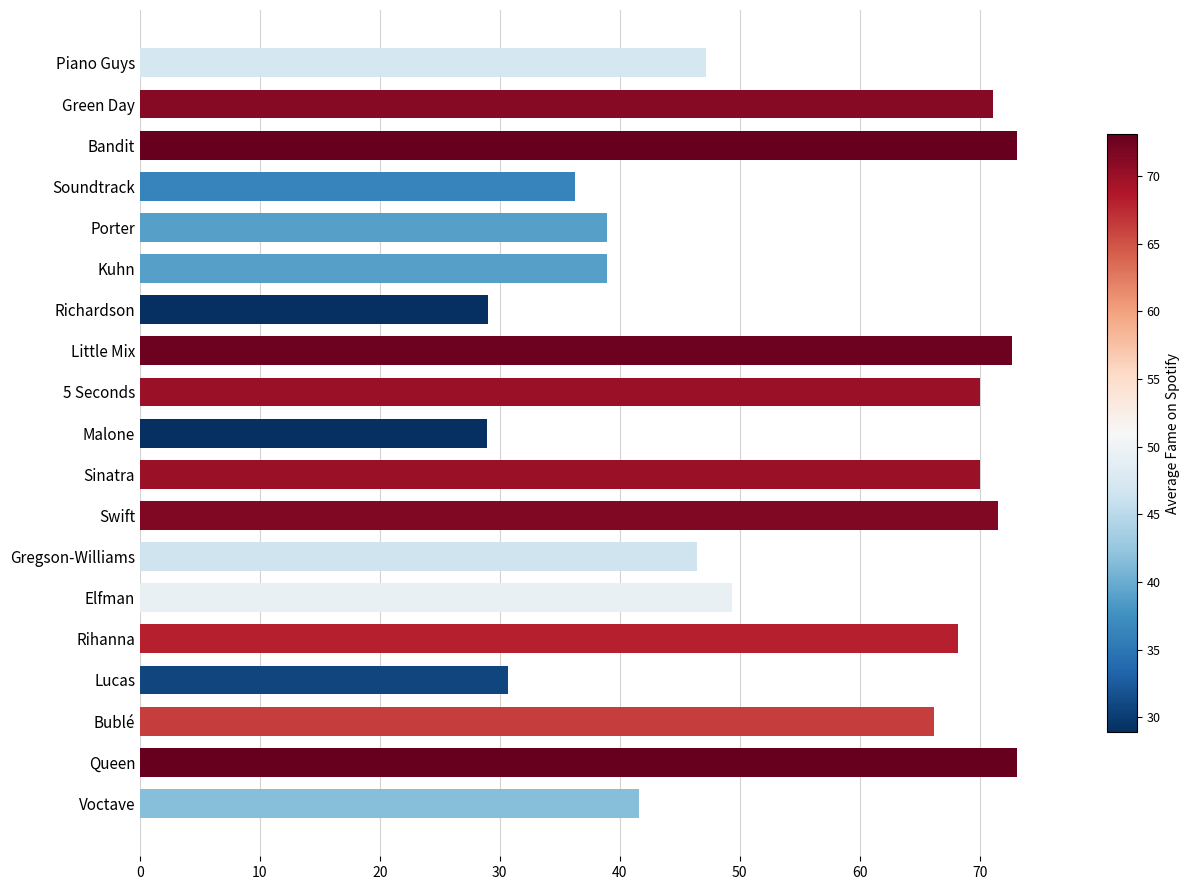

The chart shows a value of 16.6 at Lucas. True or false?

False